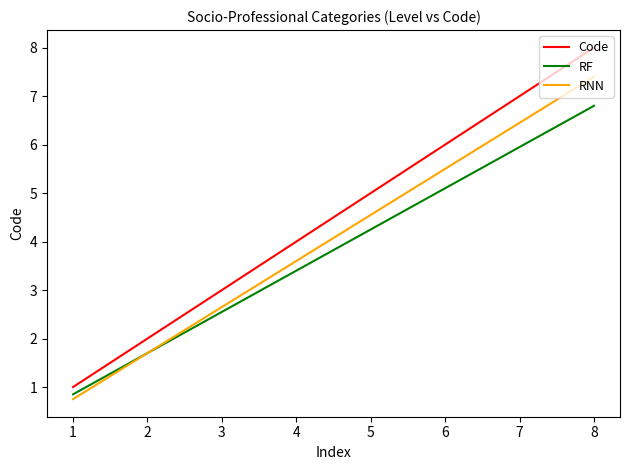

True or false: RNN and Code intersect in this chart.

False